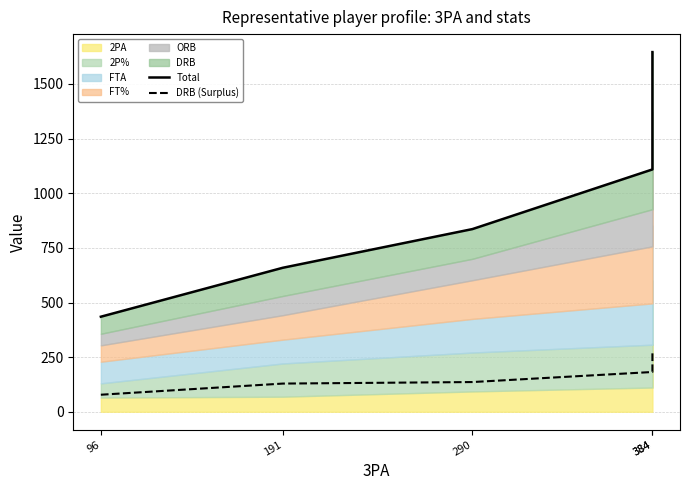

At which label is DRB (Surplus) closest to 175?

384